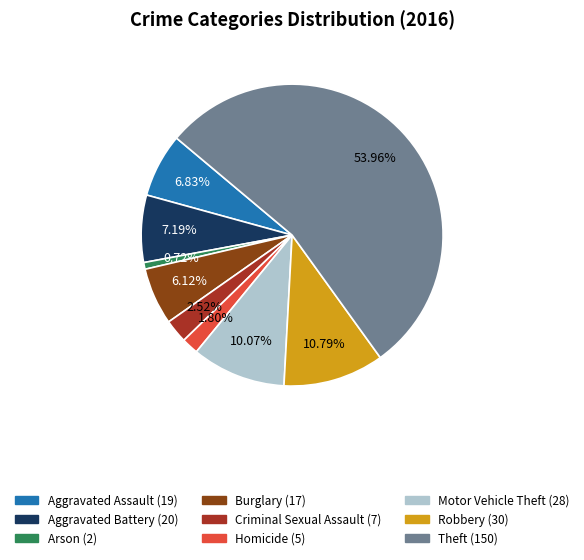

What percentage is the Arson slice, to the nearest percent?

1%